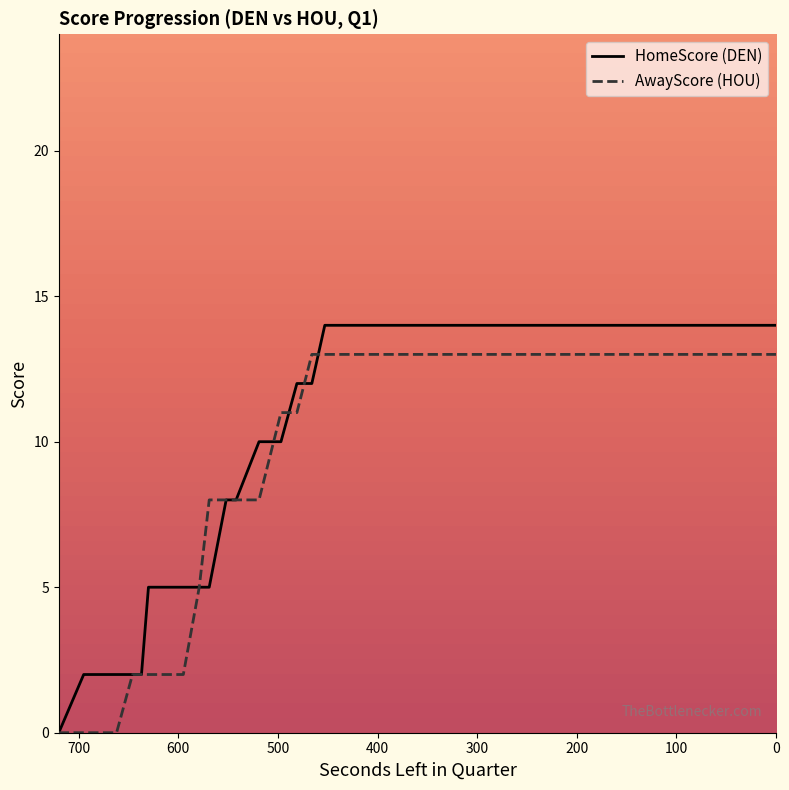

At how many categories does at least one series exceed 11?

11